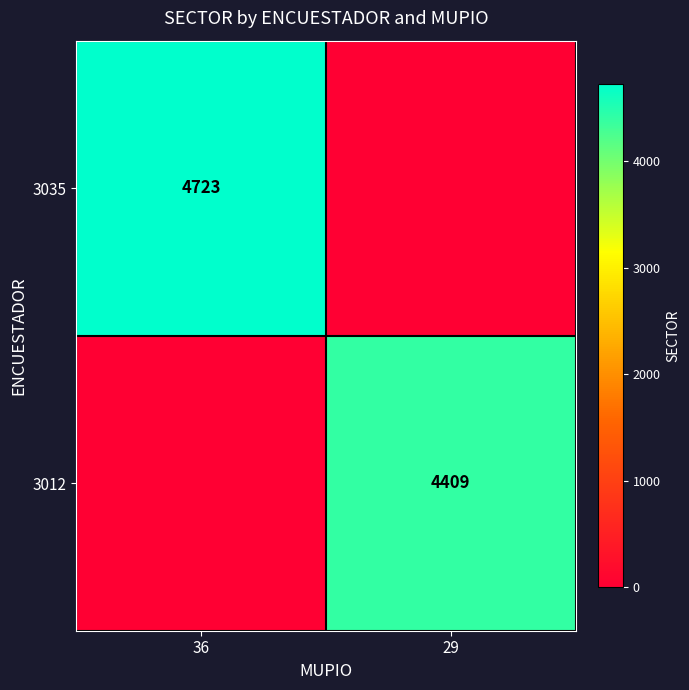

At how many categories does at least one series exceed 2716?

2